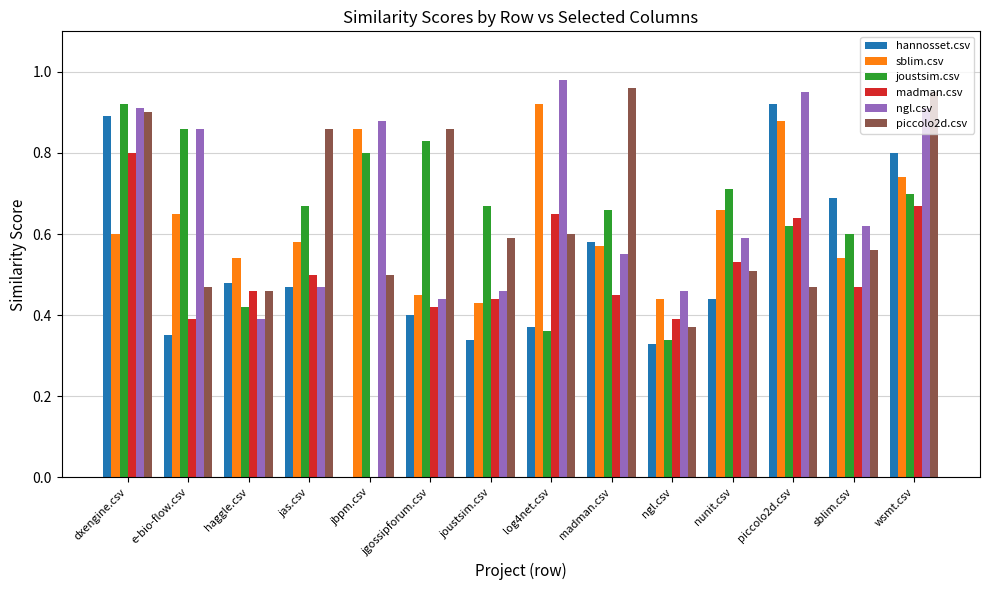

Are the bars grouped side by side (vs. stacked)?

Yes